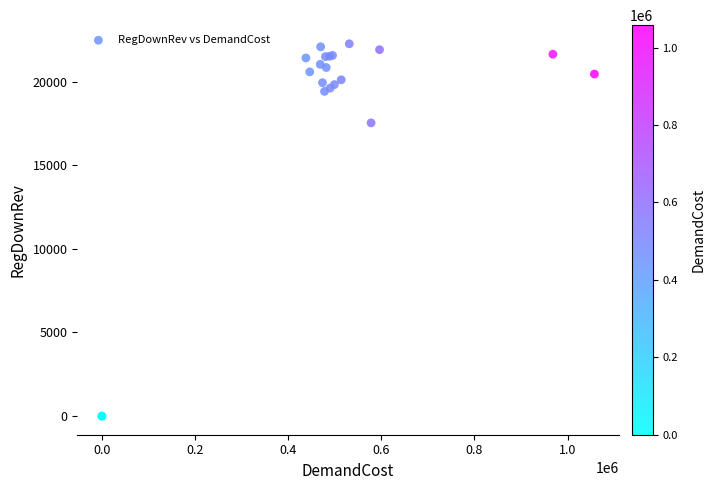

What Y value in the scatter plot is closest to 11129?

17531.1